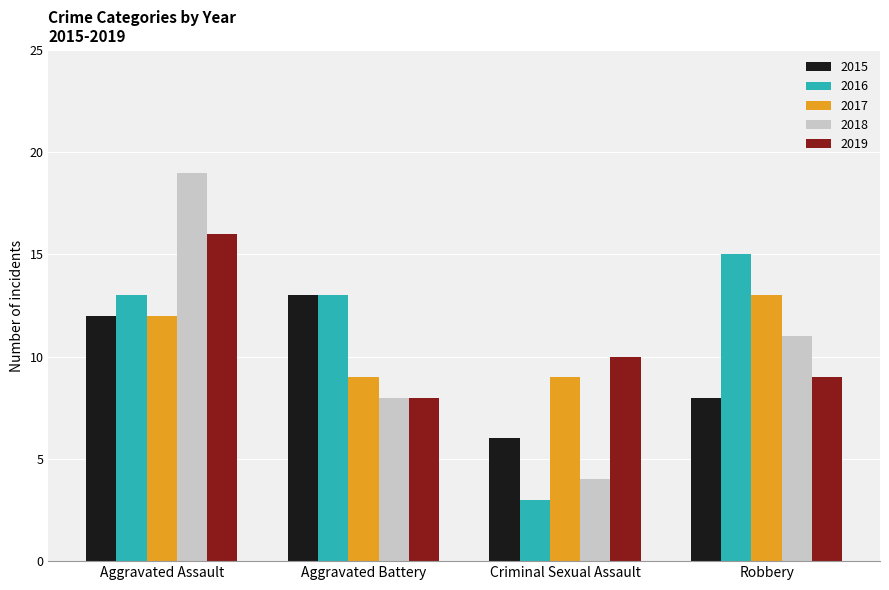

Does the chart contain any negative values?

No